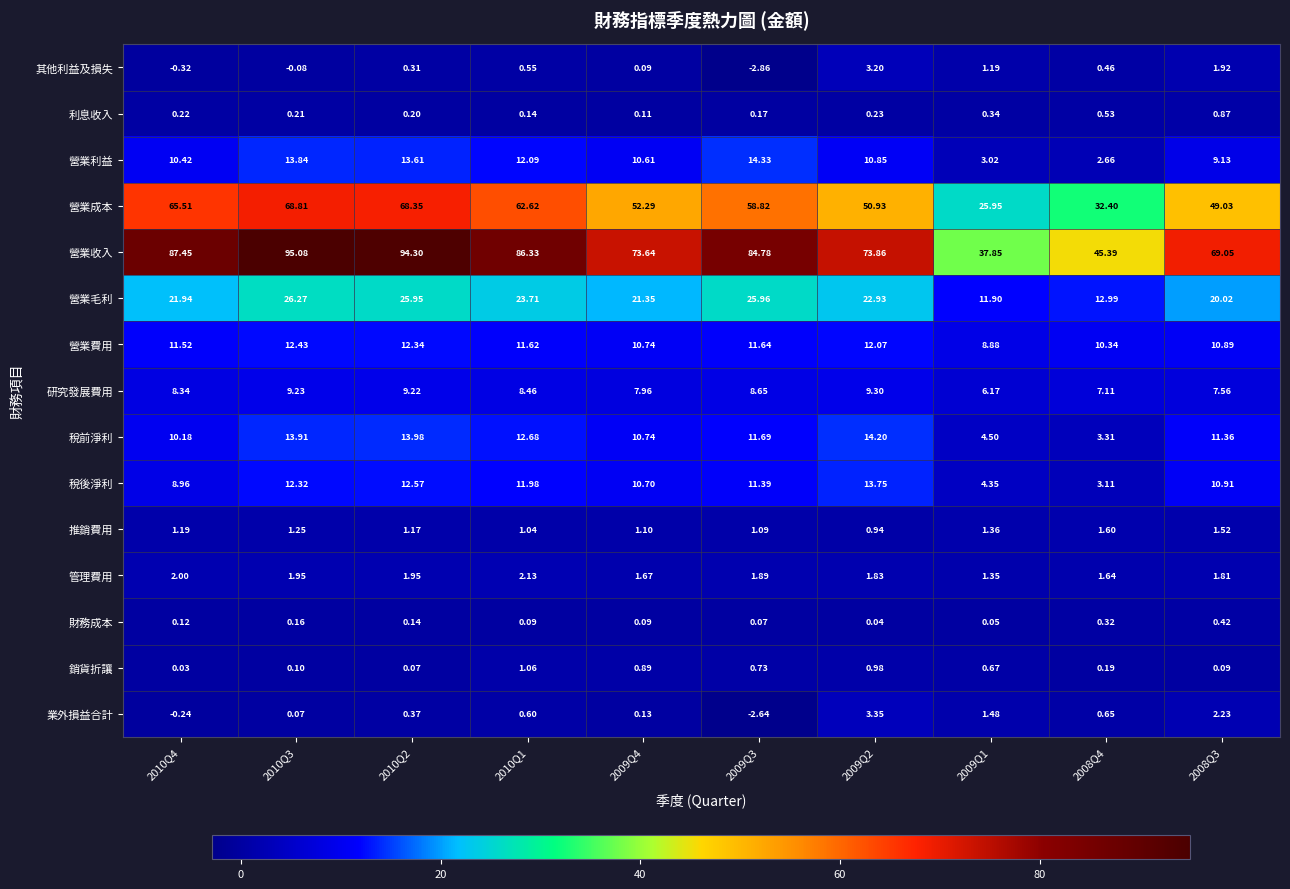

Which series has the largest range (max minus min)?

營業收入